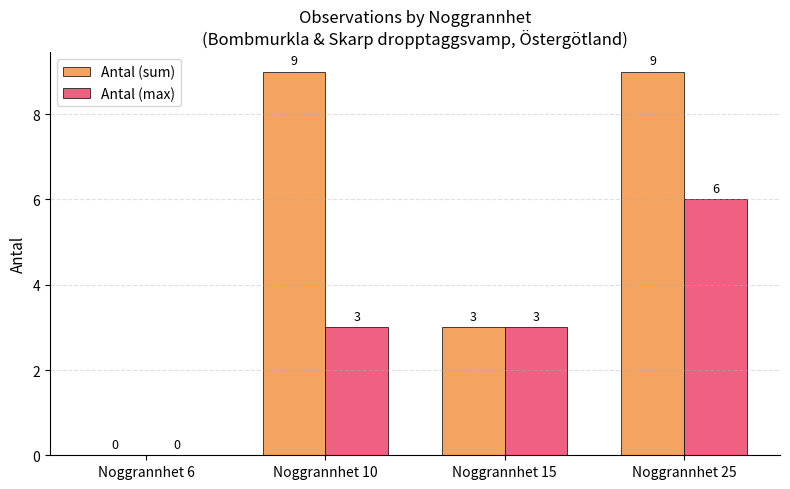

Is the value of Antal (sum) at Noggrannhet 10 greater than the value of Antal (max) at Noggrannhet 15?

Yes